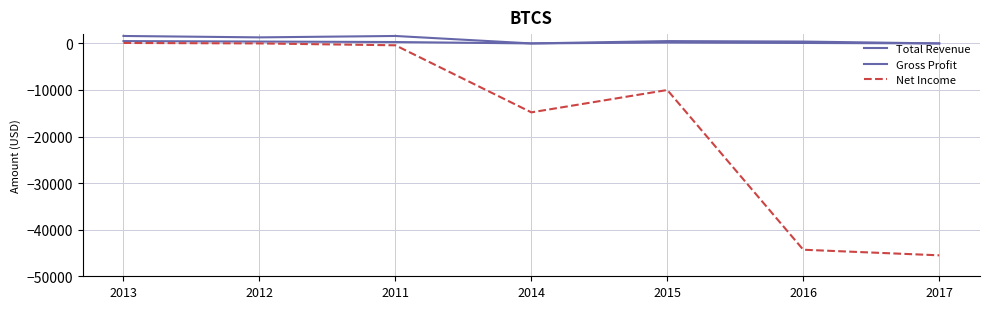

The Net Income series shows 100 at 2013. True or false?

True